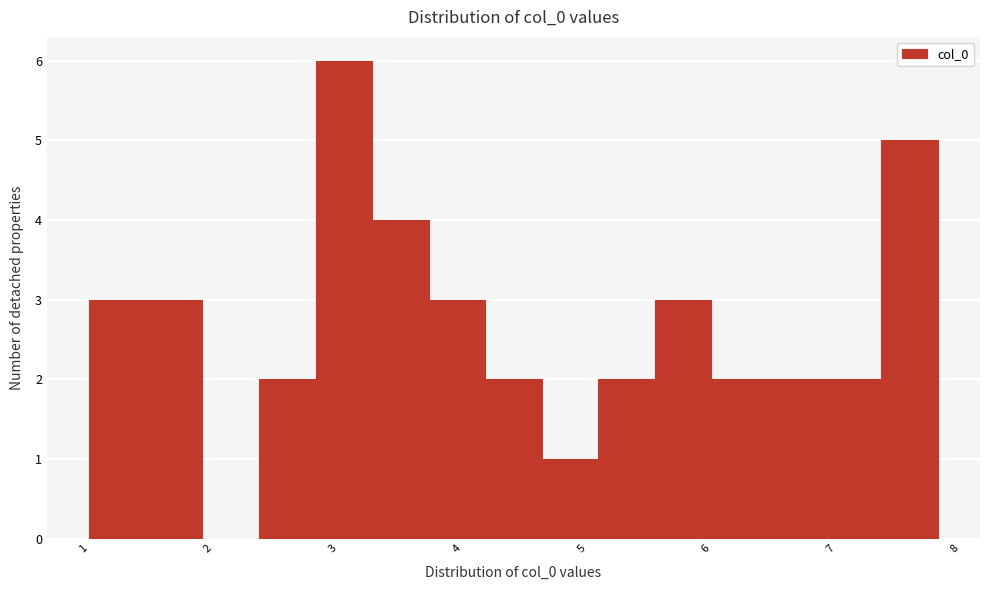

Reading left to right, list every bar in this chart as the range it spans on the x-axis followed by its height. Neither the bar edges nor the heights are printed on the chart, so give them approximately, as read against the axes.

1.0 to 1.5: 3
1.5 to 2.0: 3
2.0 to 2.4: 0
2.4 to 2.9: 2
2.9 to 3.3: 6
3.3 to 3.8: 4
3.8 to 4.2: 3
4.2 to 4.7: 2
4.7 to 5.1: 1
5.1 to 5.6: 2
5.6 to 6.0: 3
6.0 to 6.5: 2
6.5 to 7.0: 2
7.0 to 7.4: 2
7.4 to 7.9: 5